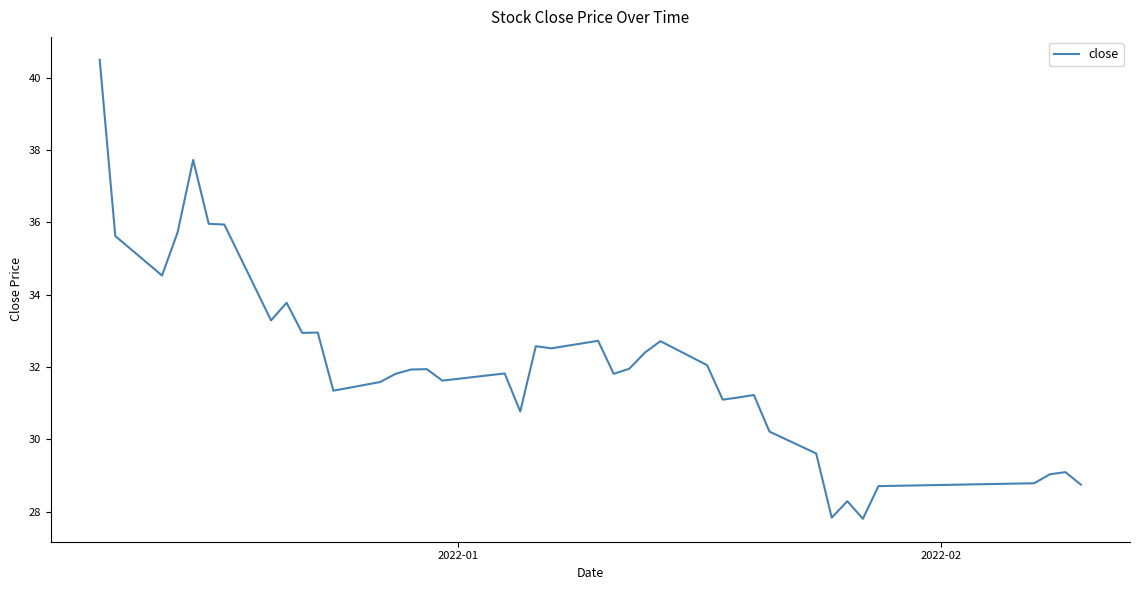

What is the difference between the maximum and minimum values?

12.7